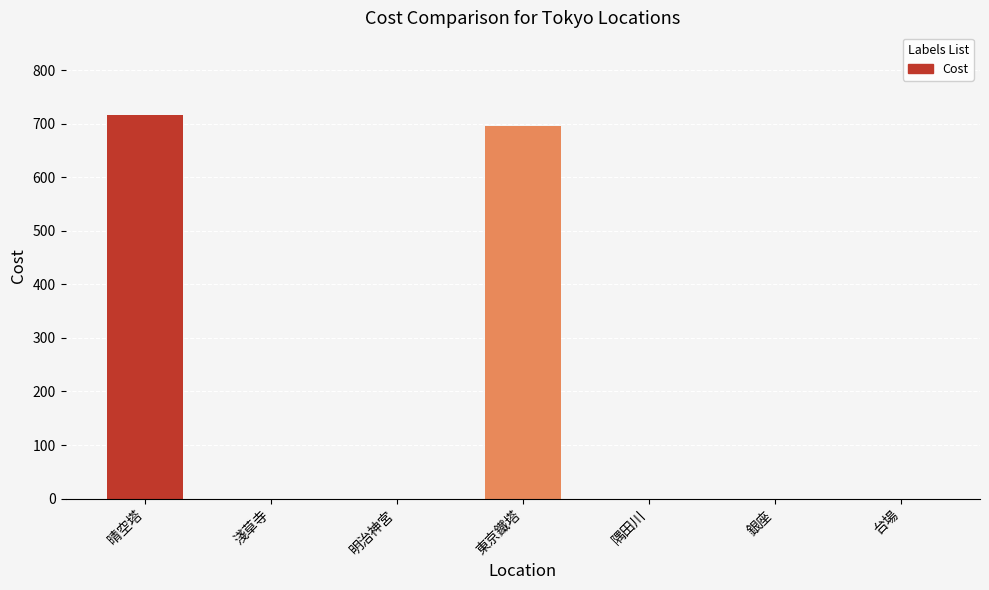

Which category has the highest value across all series?

晴空塔